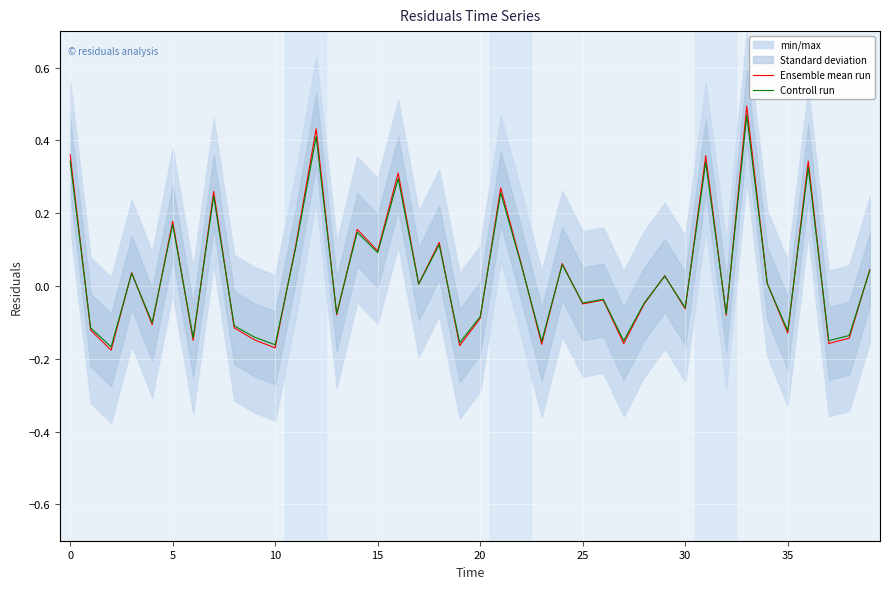

How many times do Controll run and Ensemble mean run cross each other?

24